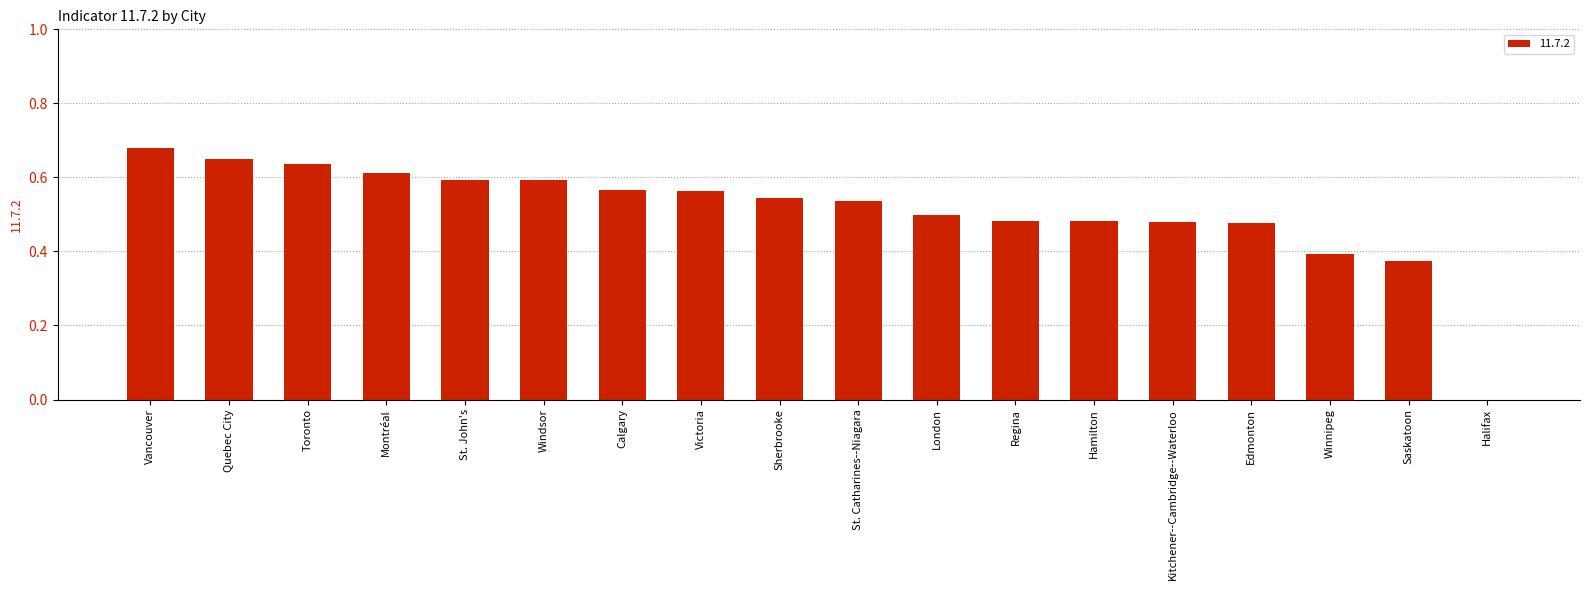

The chart shows a value of 0.8 at Regina. True or false?

False